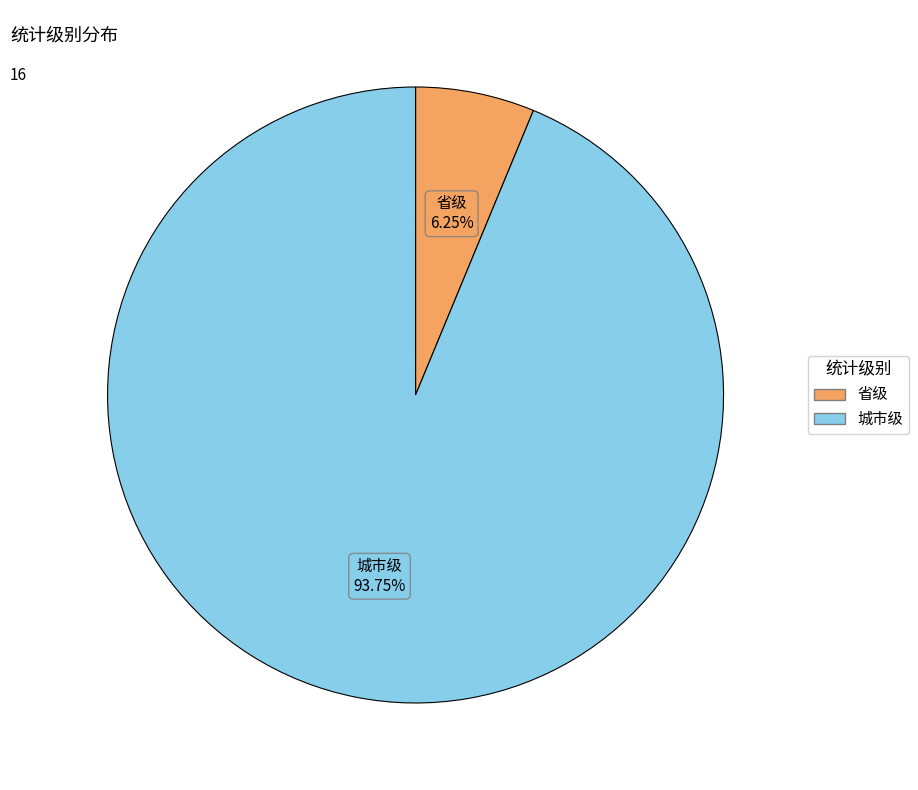

Rank the categories by value from lowest to highest.

省级, 城市级